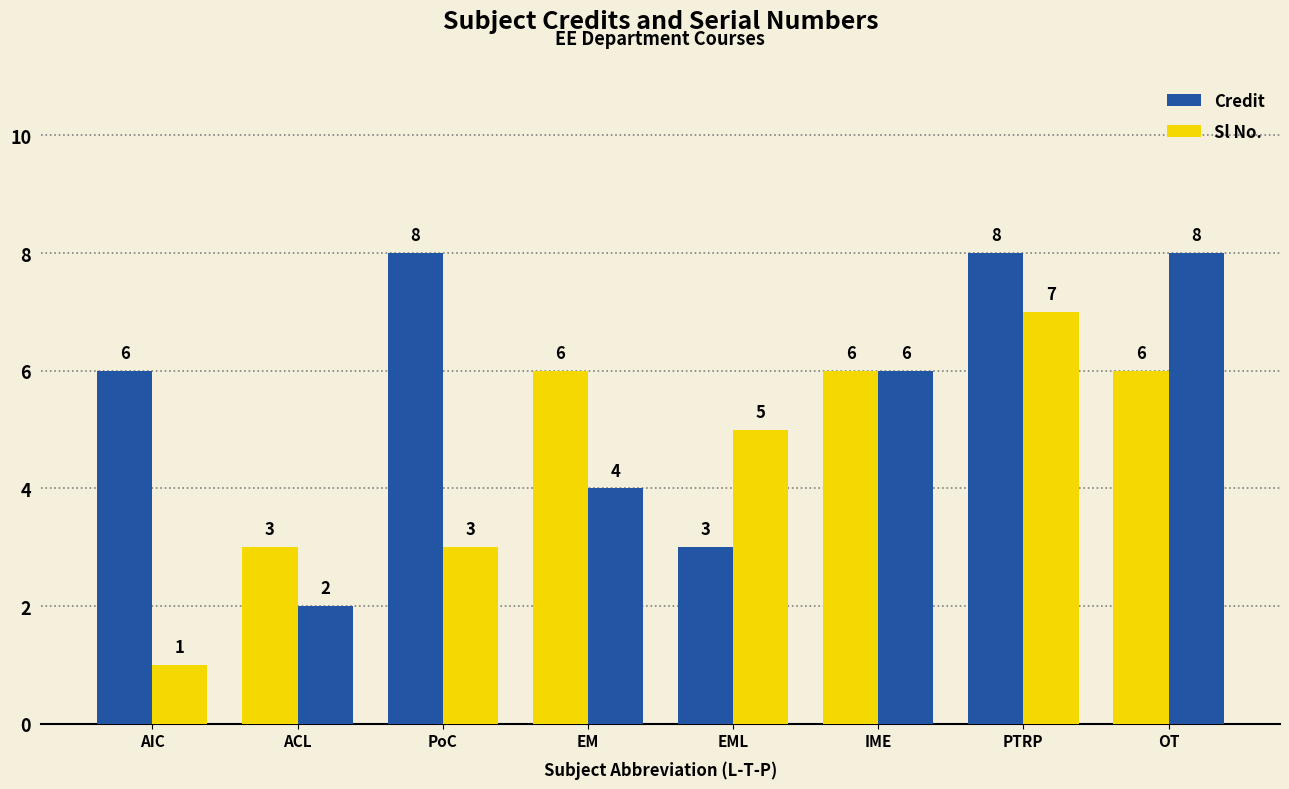

What is the total value across all series at EM?

10